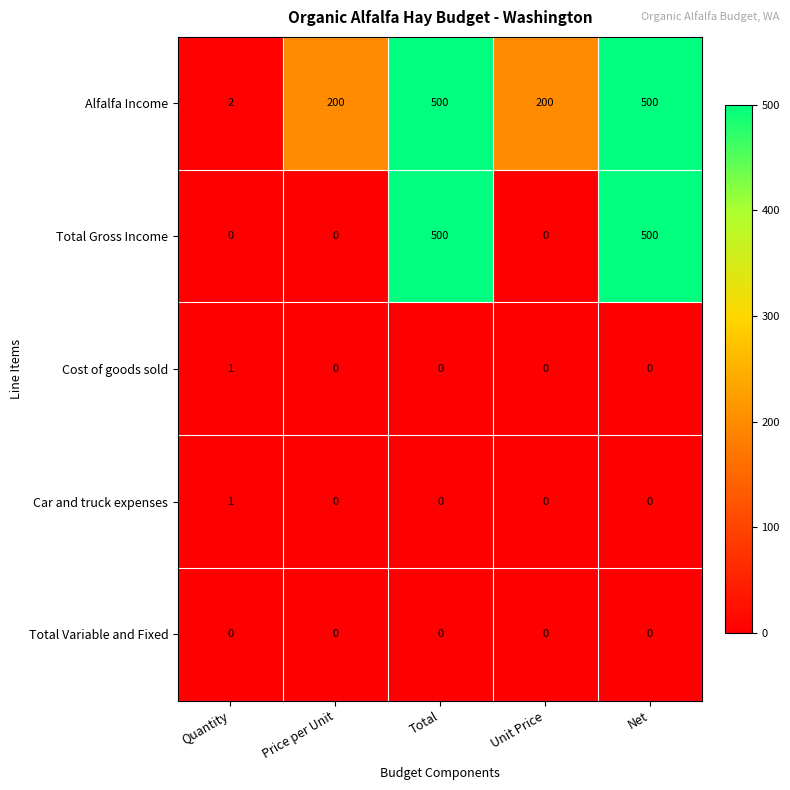

At how many categories does at least one series exceed 297?

2